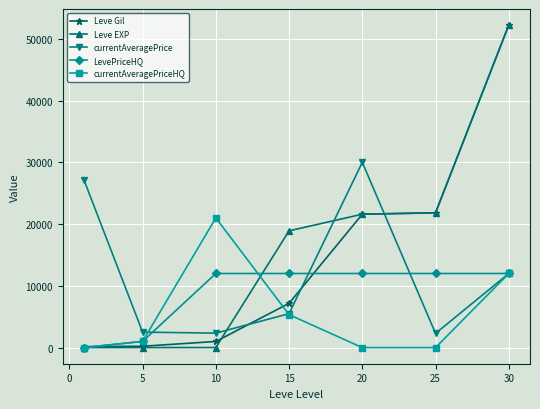

What is the sum of all currentAveragePriceHQ values?

39338